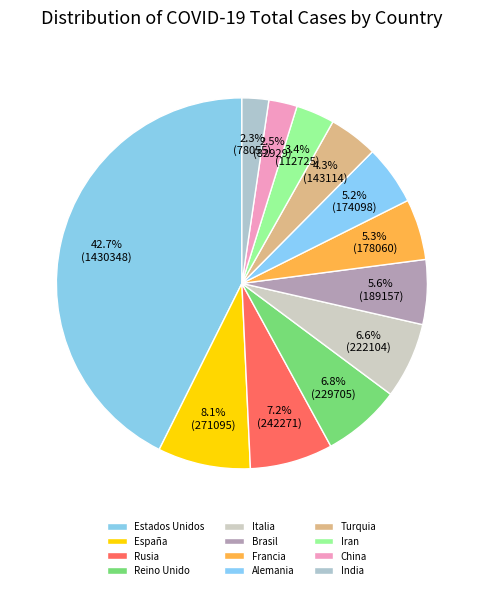

Which category has the smallest portion of the pie?

India